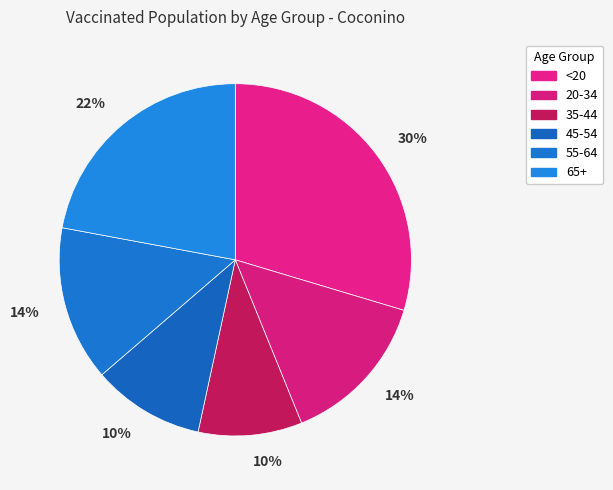

Is it true that 55-64 is 1% of the pie?

False